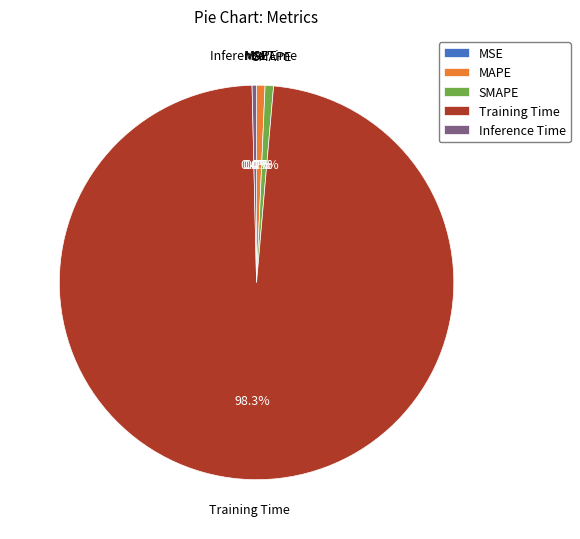

Combined, do Inference Time and MAPE account for over 50%?

No